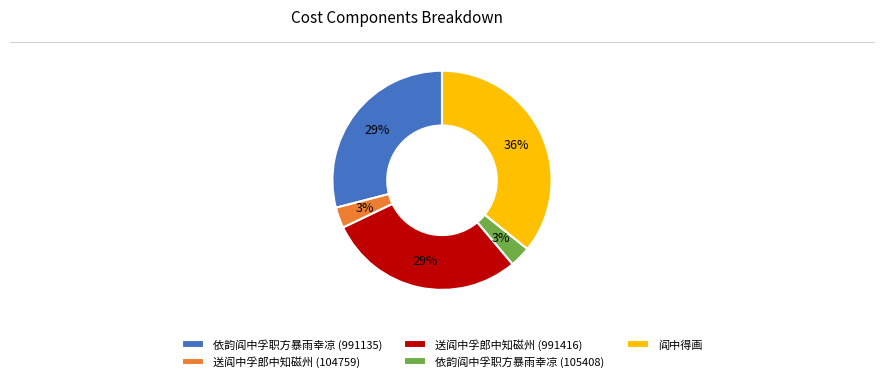

Count the number of slices in the pie.

5